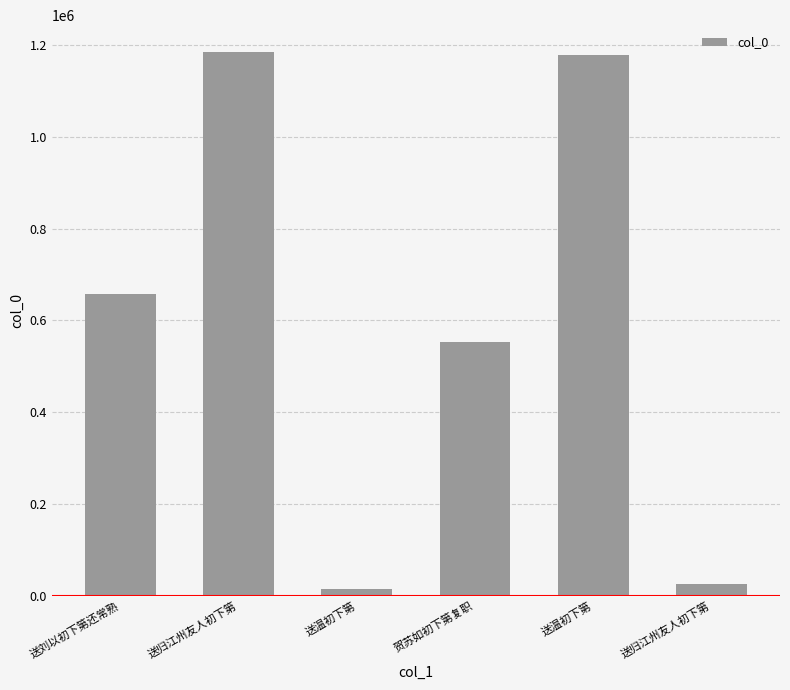

What is the difference between the maximum and minimum values?

1168209